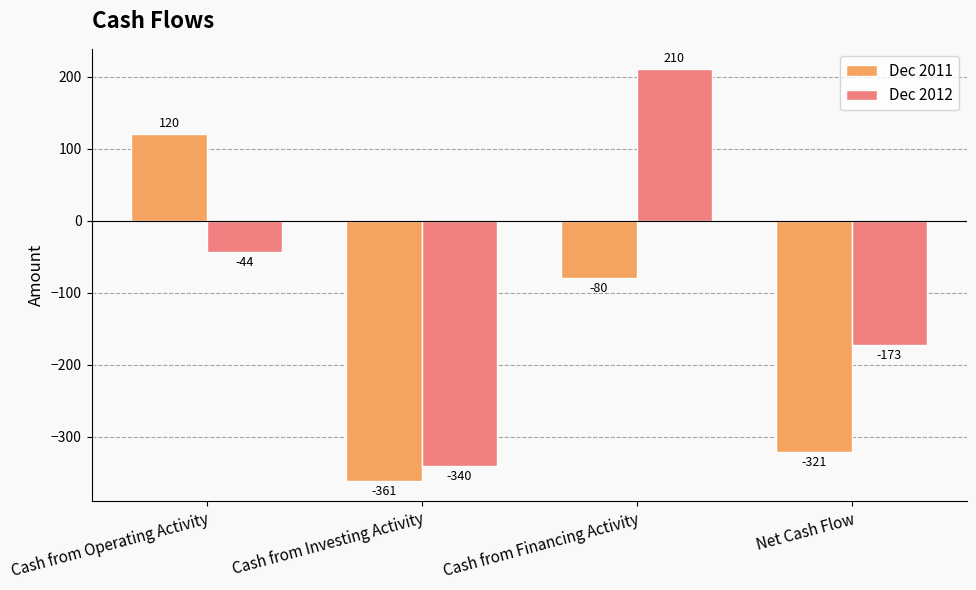

Is it true that Dec 2011 equals -539 at Net Cash Flow?

False